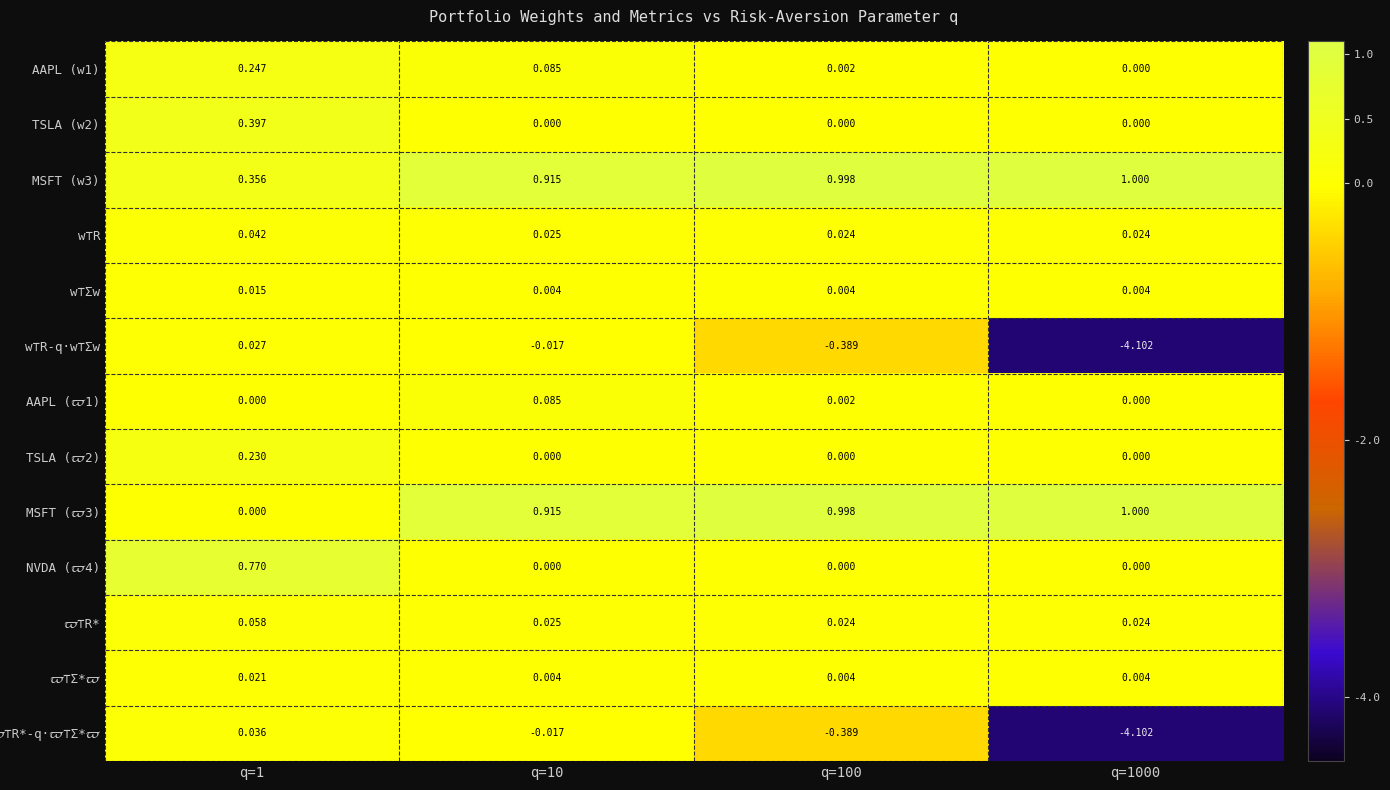

Is the value of w⊤R-q⋅w⊤Σw at q=1000 greater than the value of w⊤Σw at q=1?

No